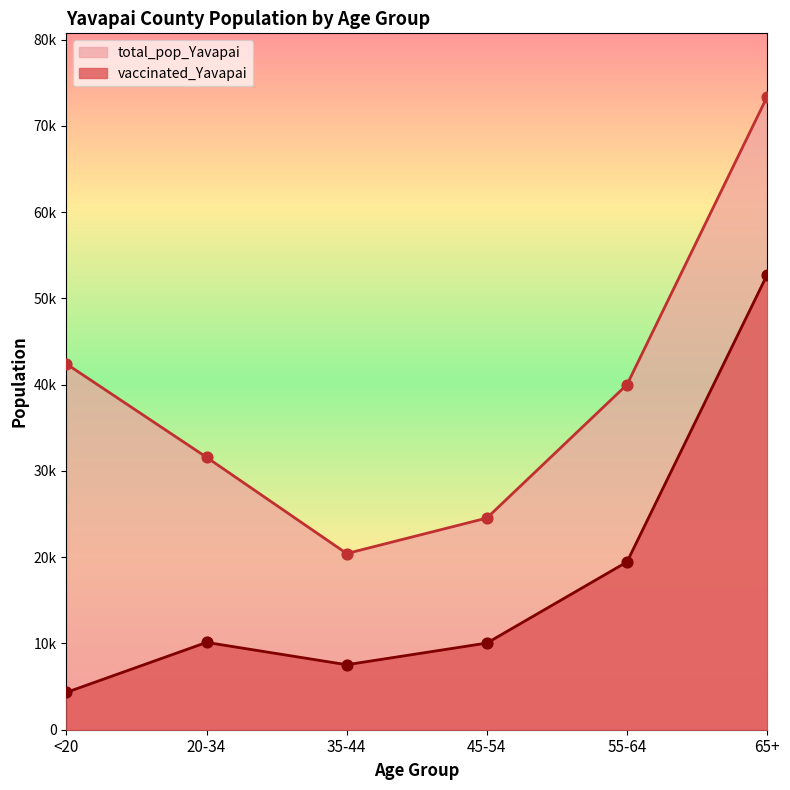

At which category is the sum across all series the highest?

65+